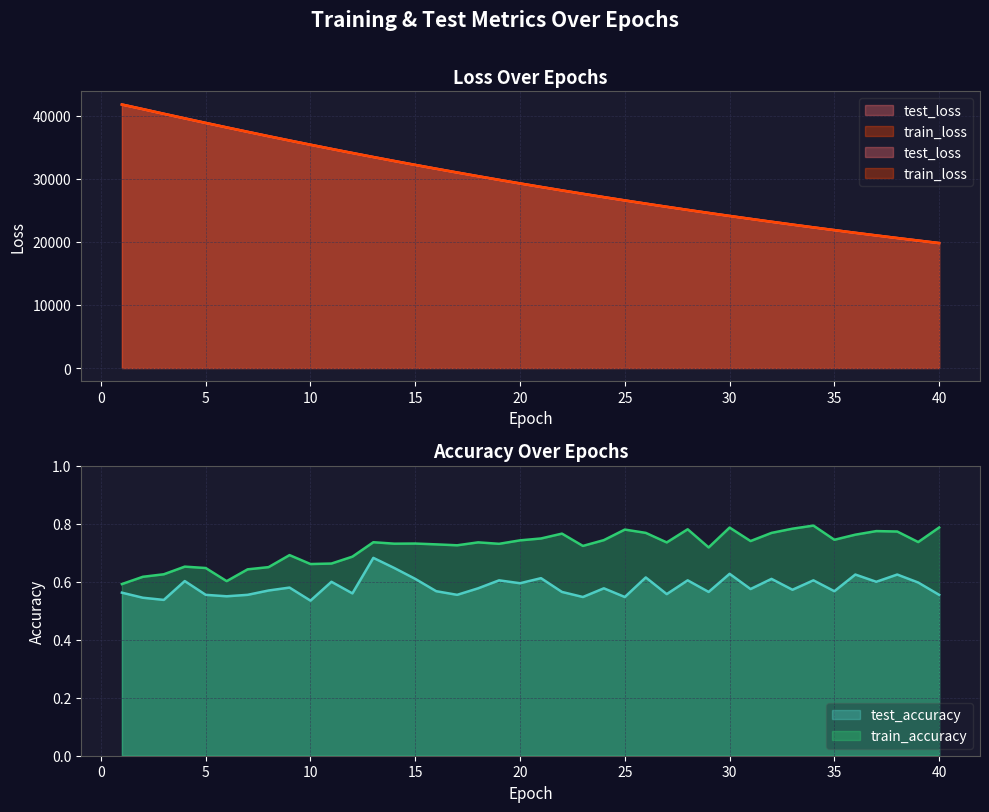

In test_accuracy, how many points are lower than both neighbors (excluding endpoints)?

14